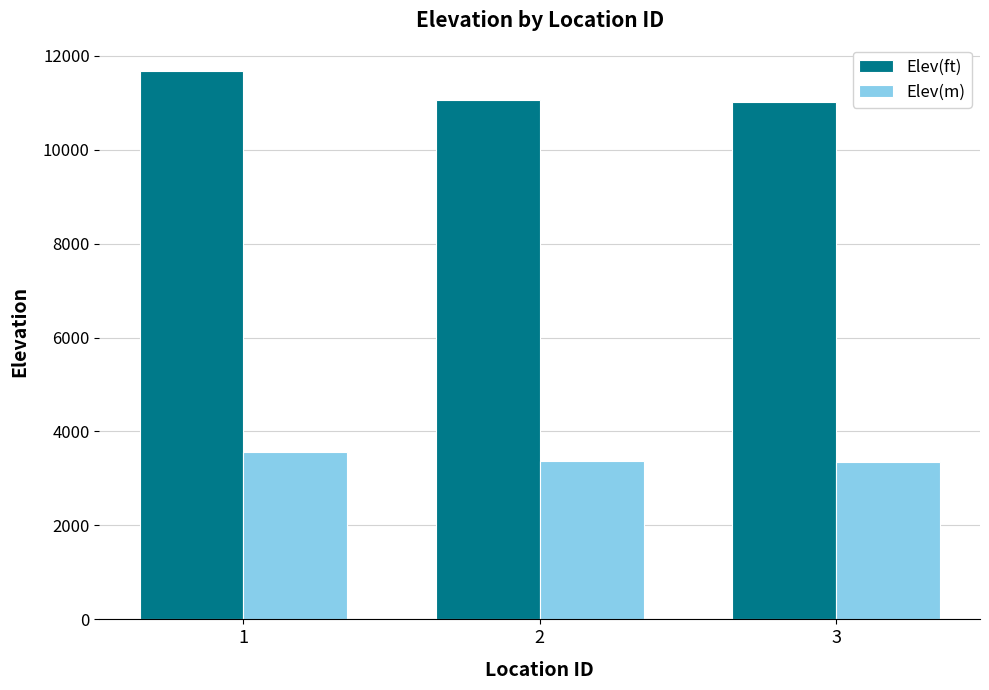

At which label is Elev(m) closest to 3458?

2